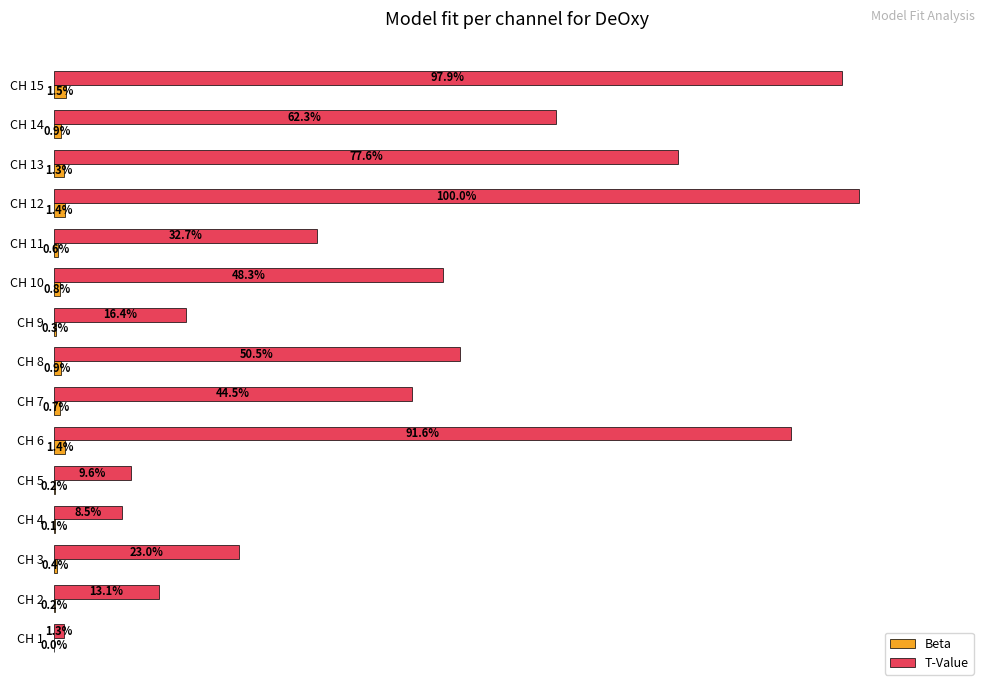

At which category is the sum across all series the highest?

CH 12